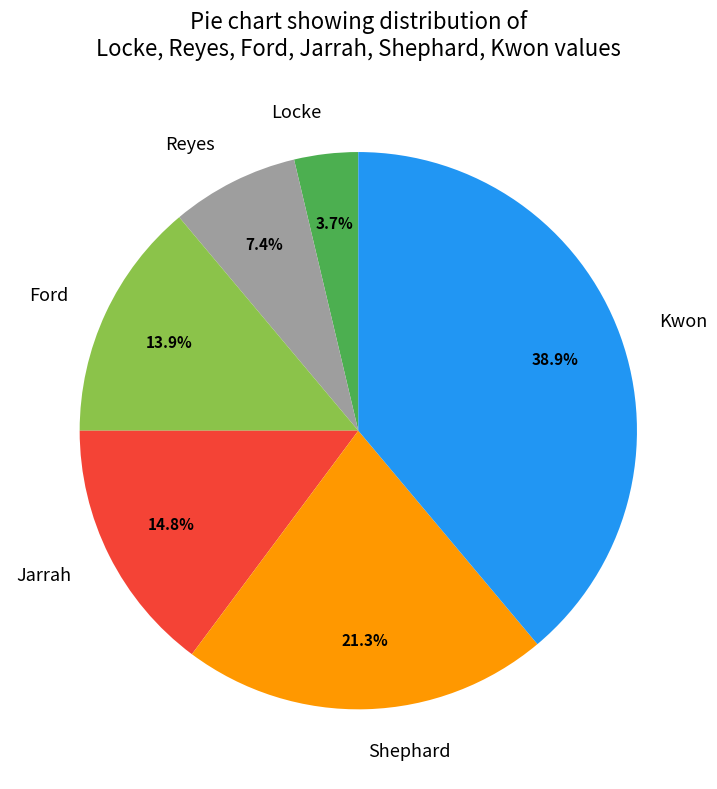

How many slices are in this pie chart?

6